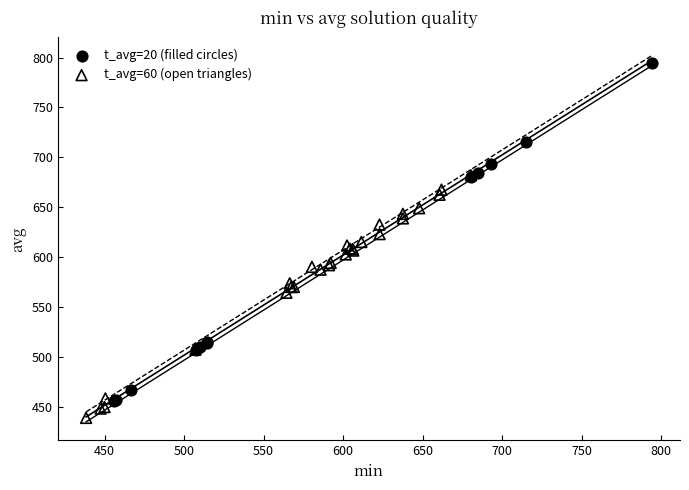

What are all the series names shown in the legend?

t_avg=20 (filled circles), t_avg=60 (open triangles)